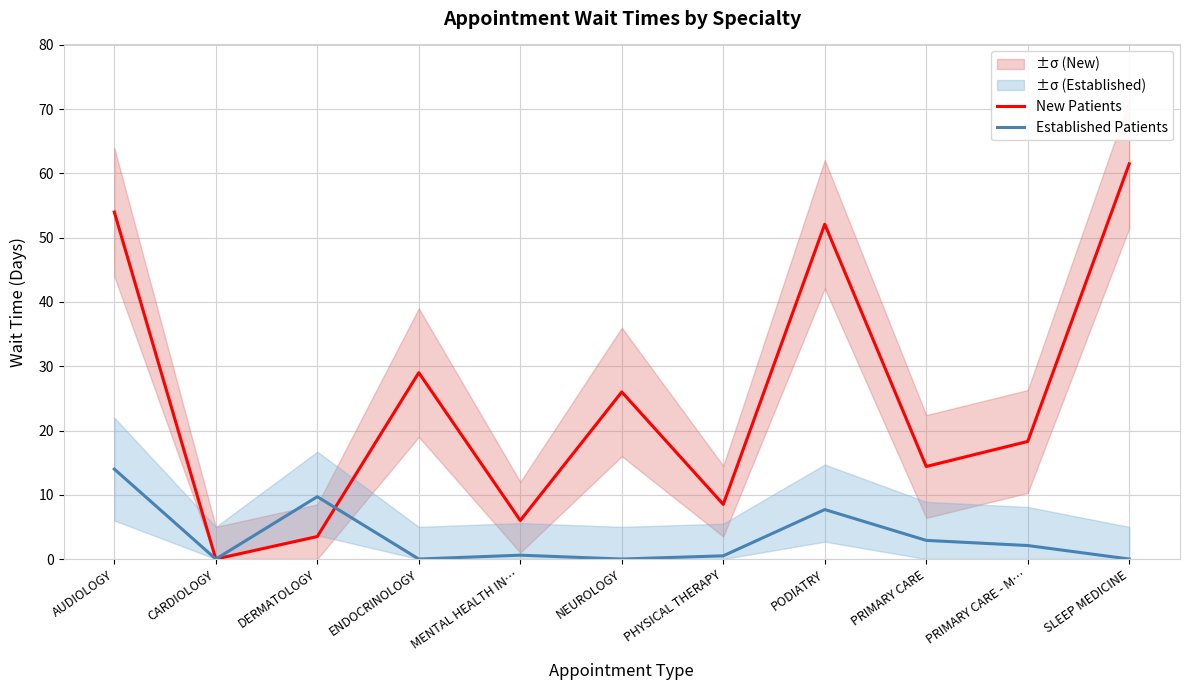

What value does the New Patients series have at DERMATOLOGY?

3.5